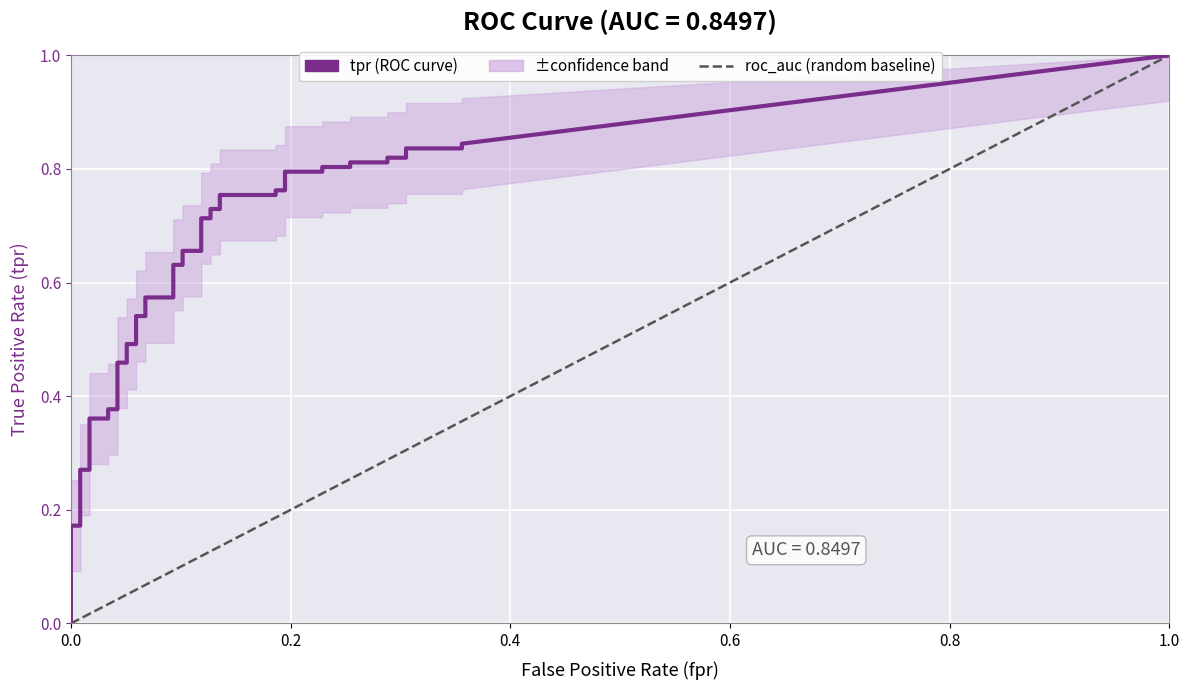

True or false: tpr and fpr cross at least once.

False